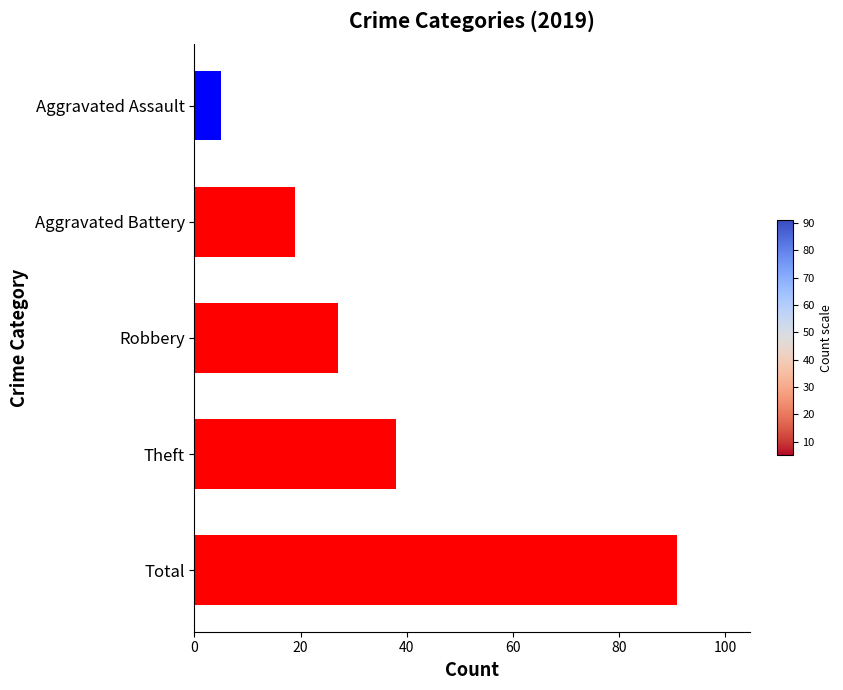

Reading top to bottom, transcribe all the data shown in this chart.

5	19	27	38	91